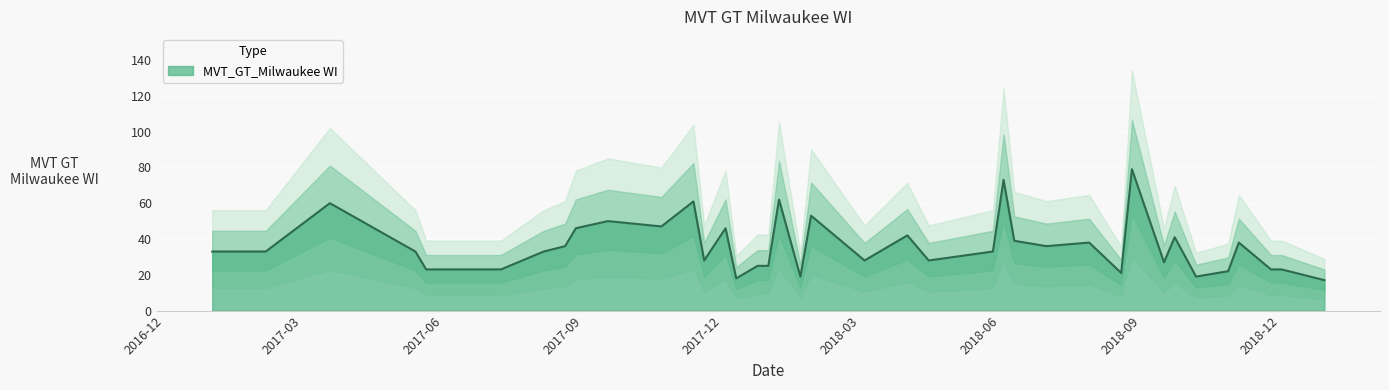

What is the lowest value of the MVT_GT_Milwaukee WI series?

17